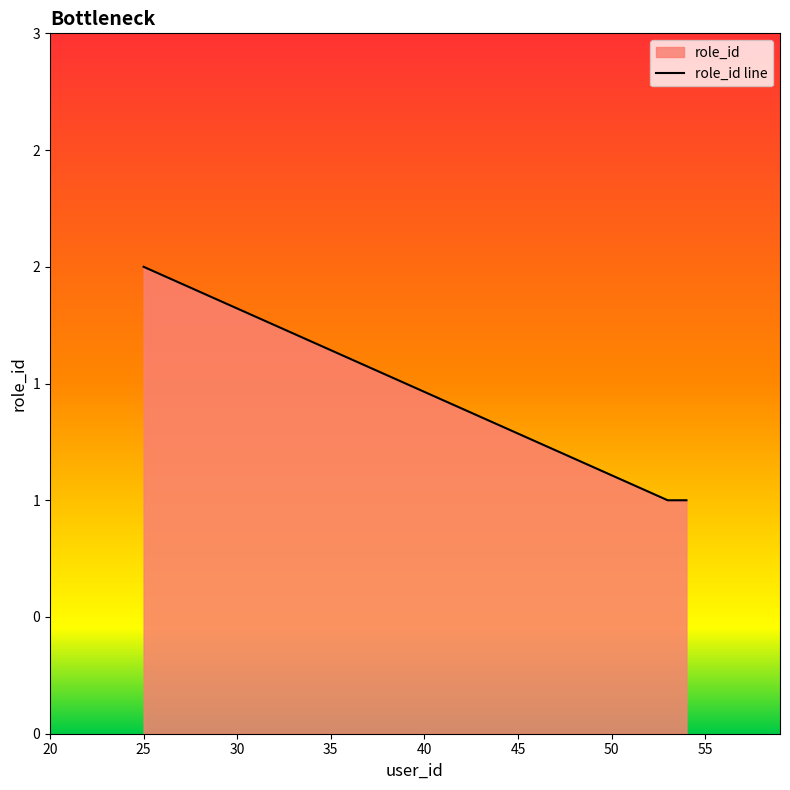

Count the values in the range 1 to 2.

3